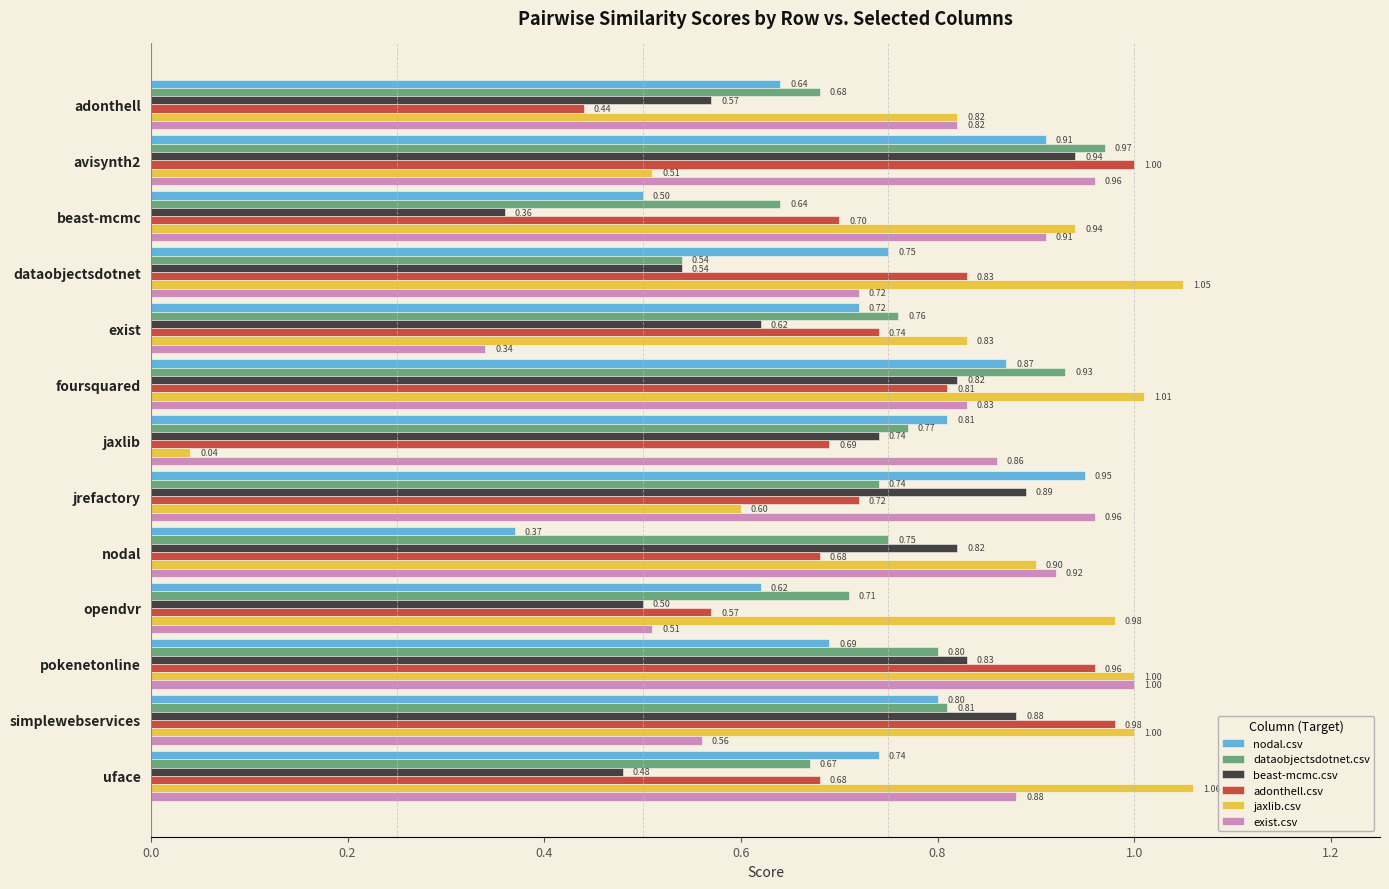

Rank the categories by dataobjectsdotnet.csv value from lowest to highest.

dataobjectsdotnet, beast-mcmc, uface, adonthell, opendvr, jrefactory, nodal, exist, jaxlib, pokenetonline, simplewebservices, foursquared, avisynth2